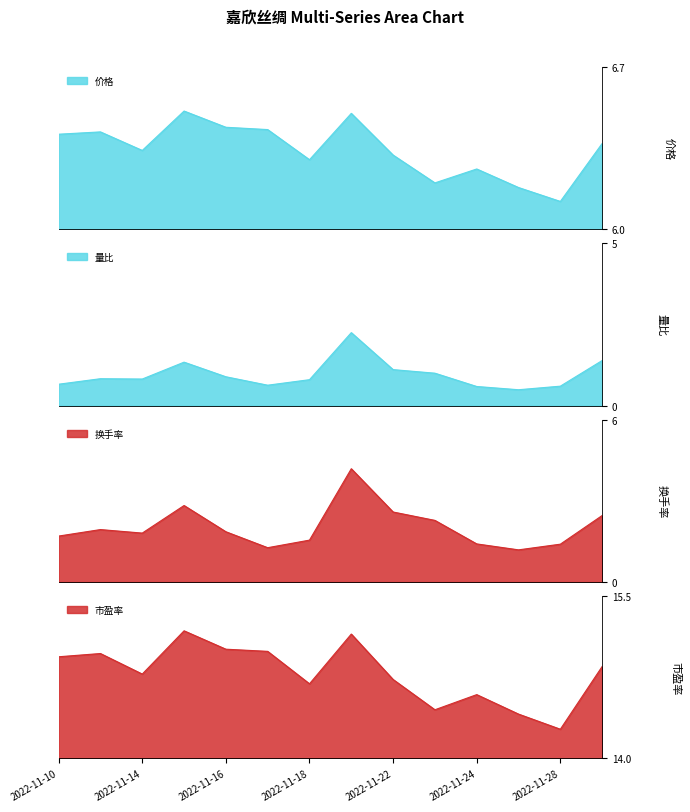

What value does the 换手率 series have at 2022-11-22?

2.6